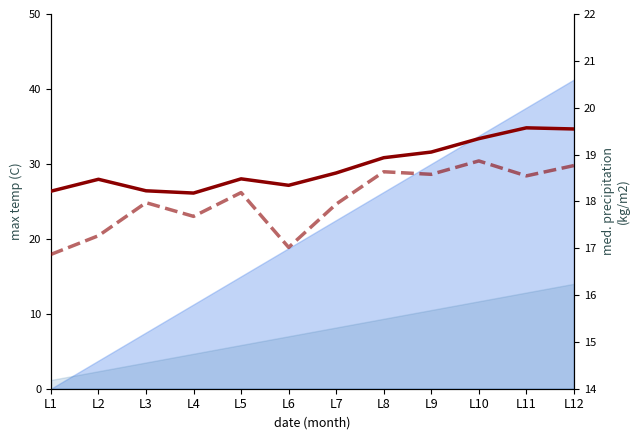

Is it true that Right Hand equals 18.6 at L7?

True